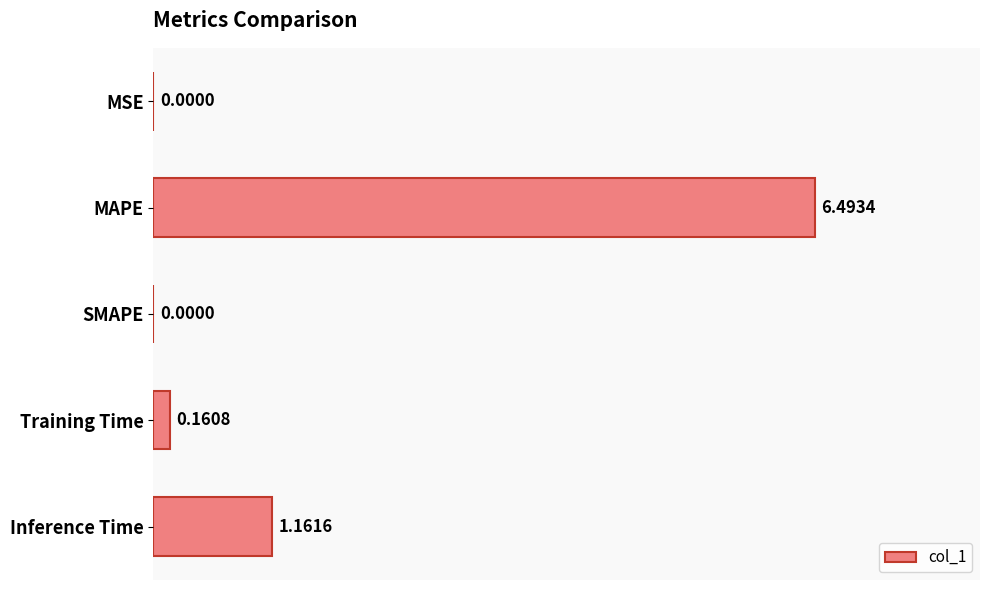

Where is the data nearest to the value 3?

Inference Time